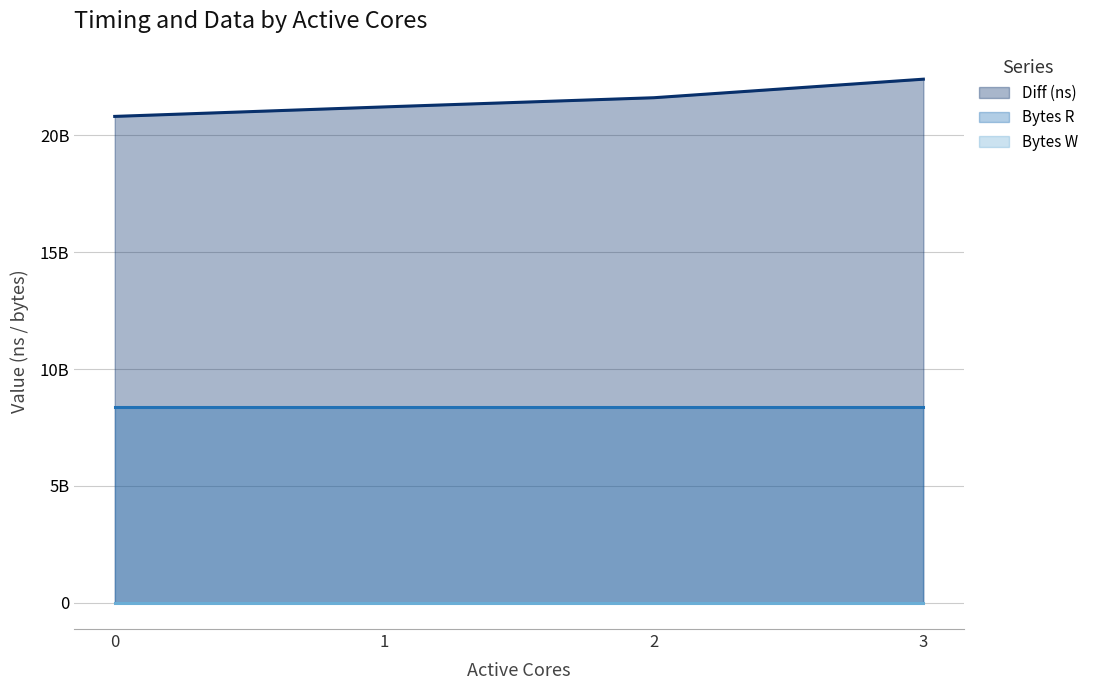

Rank the series at 3 from lowest to highest value.

Bytes W, Bytes R, Diff (ns)